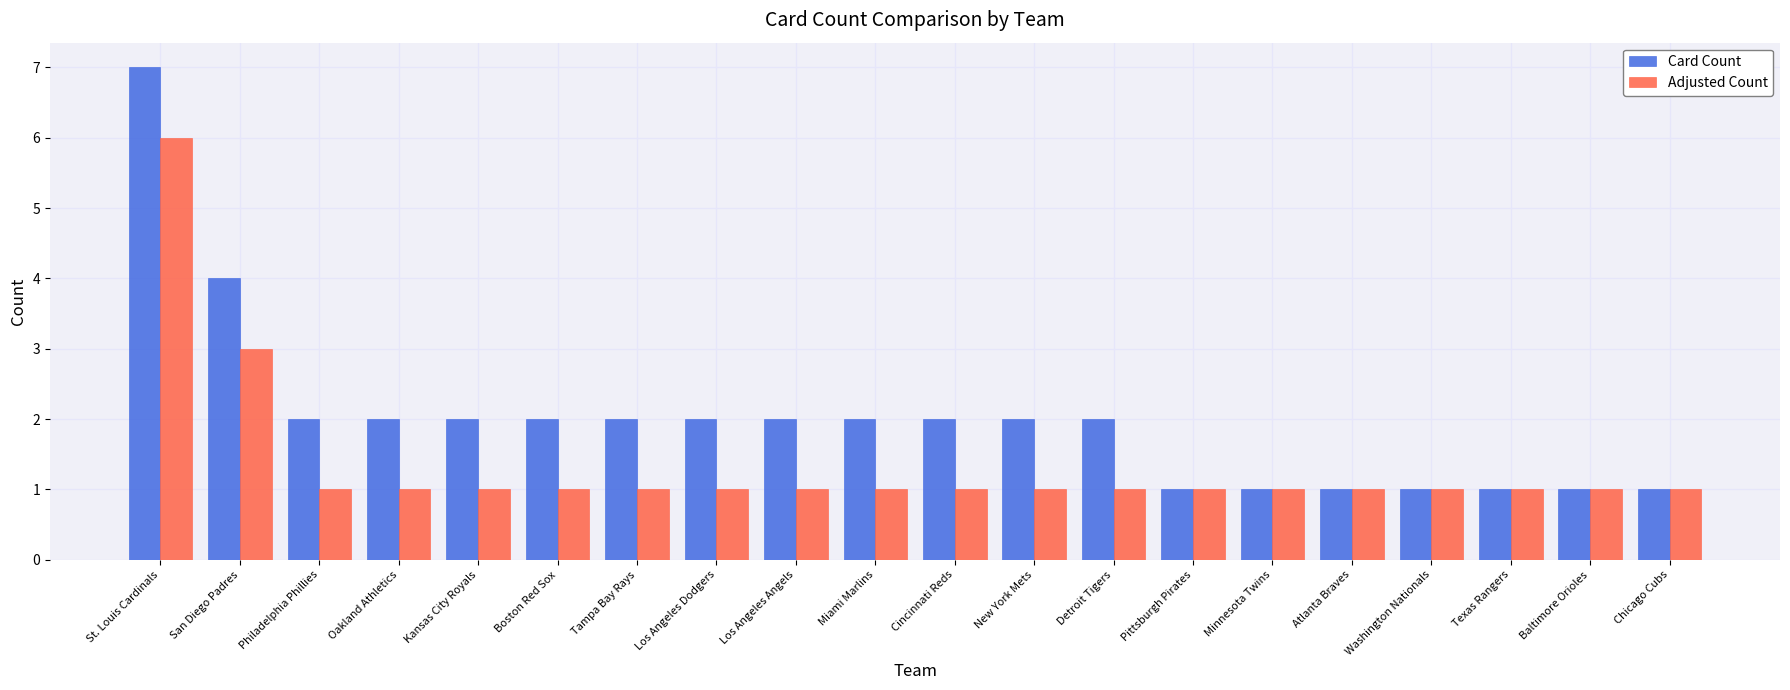

The value of Adjusted Count at Minnesota Twins is 1. True or false?

True